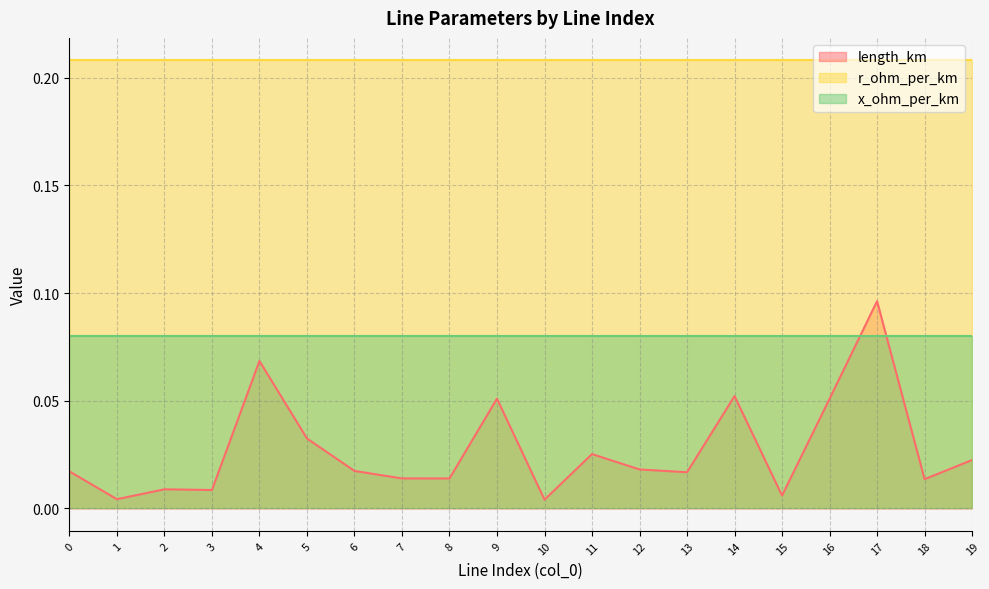

Reading left to right, list all the values displayed in this chart.

length_km: 0=0.0	1=0.0	2=0.0	3=0.0	4=0.1	5=0.0	6=0.0	7=0.0	8=0.0	9=0.1	10=0.0	11=0.0	12=0.0	13=0.0	14=0.1	15=0.0	16=0.1	17=0.1	18=0.0	19=0.0
r_ohm_per_km: 0=0.2	1=0.2	2=0.2	3=0.2	4=0.2	5=0.2	6=0.2	7=0.2	8=0.2	9=0.2	10=0.2	11=0.2	12=0.2	13=0.2	14=0.2	15=0.2	16=0.2	17=0.2	18=0.2	19=0.2
x_ohm_per_km: 0=0.1	1=0.1	2=0.1	3=0.1	4=0.1	5=0.1	6=0.1	7=0.1	8=0.1	9=0.1	10=0.1	11=0.1	12=0.1	13=0.1	14=0.1	15=0.1	16=0.1	17=0.1	18=0.1	19=0.1